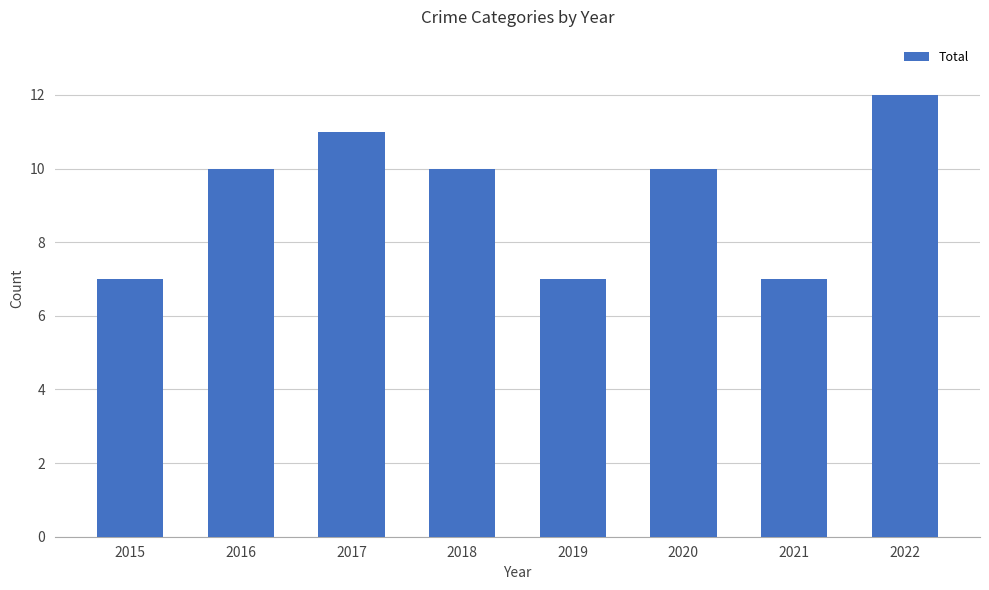

What is the value of the 1st bar from the left?

7